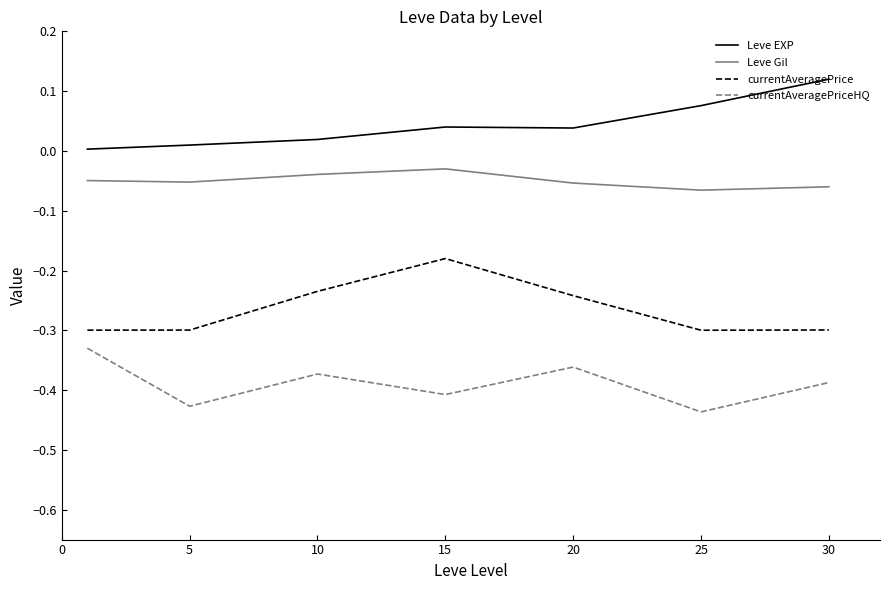

Which series has the largest total across all categories?

Leve EXP